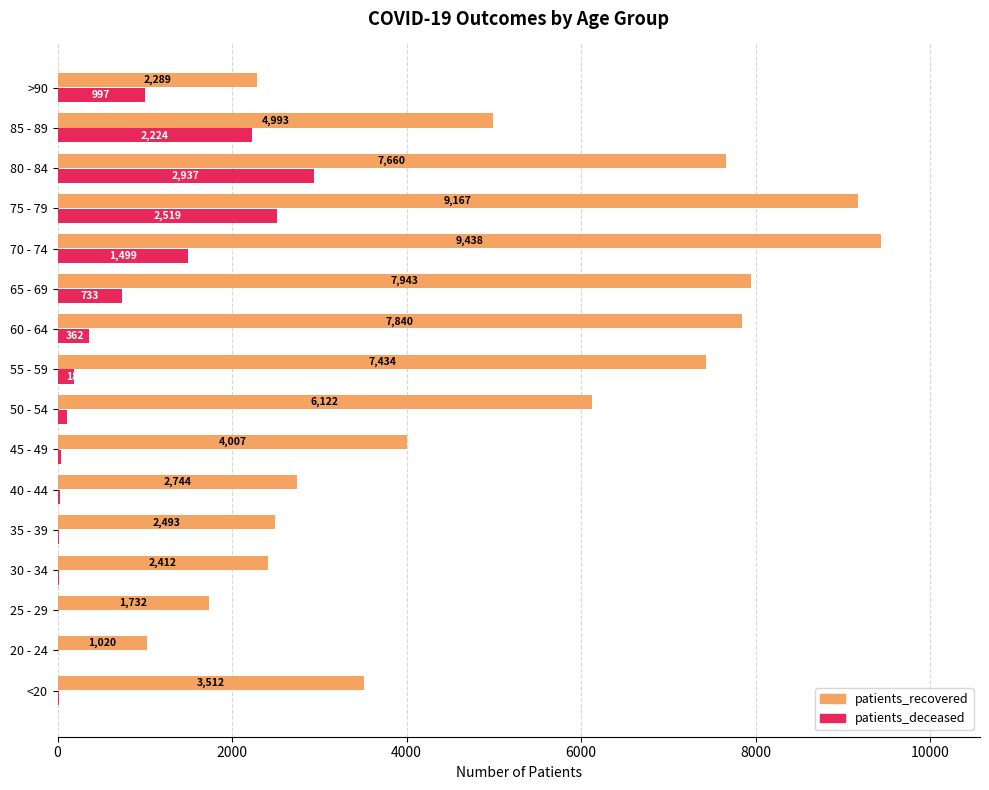

What are all the series names shown in the legend?

patients_recovered, patients_deceased